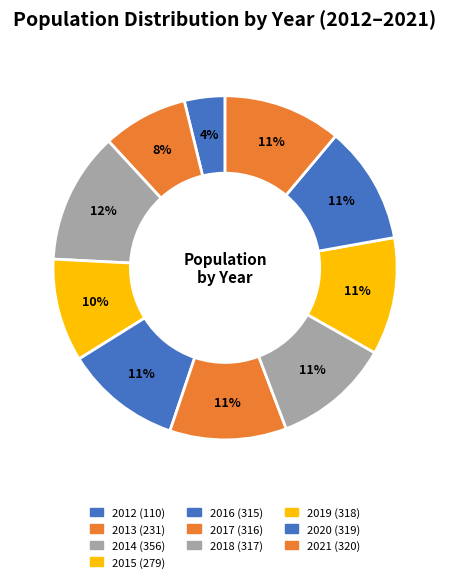

Rank the categories by value from lowest to highest.

2012, 2013, 2015, 2016, 2017, 2018, 2019, 2020, 2021, 2014